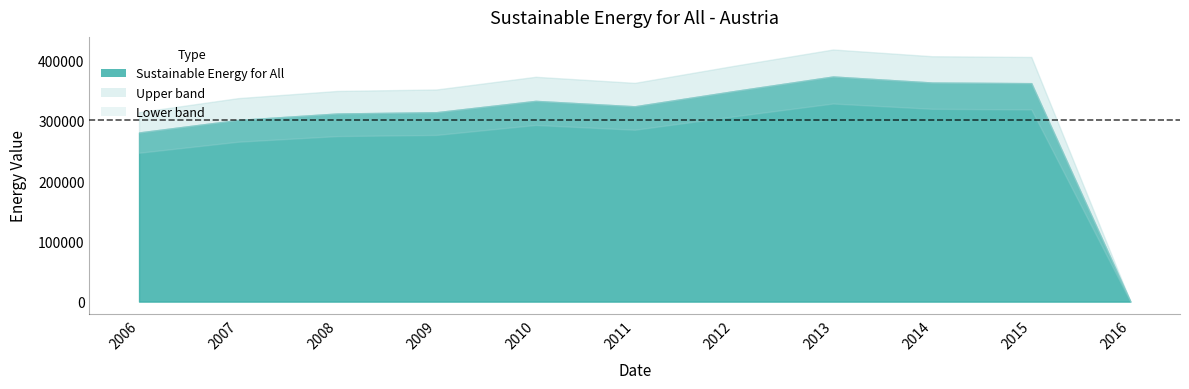

What is the difference between the values at 2007 and 2015?

60972.8